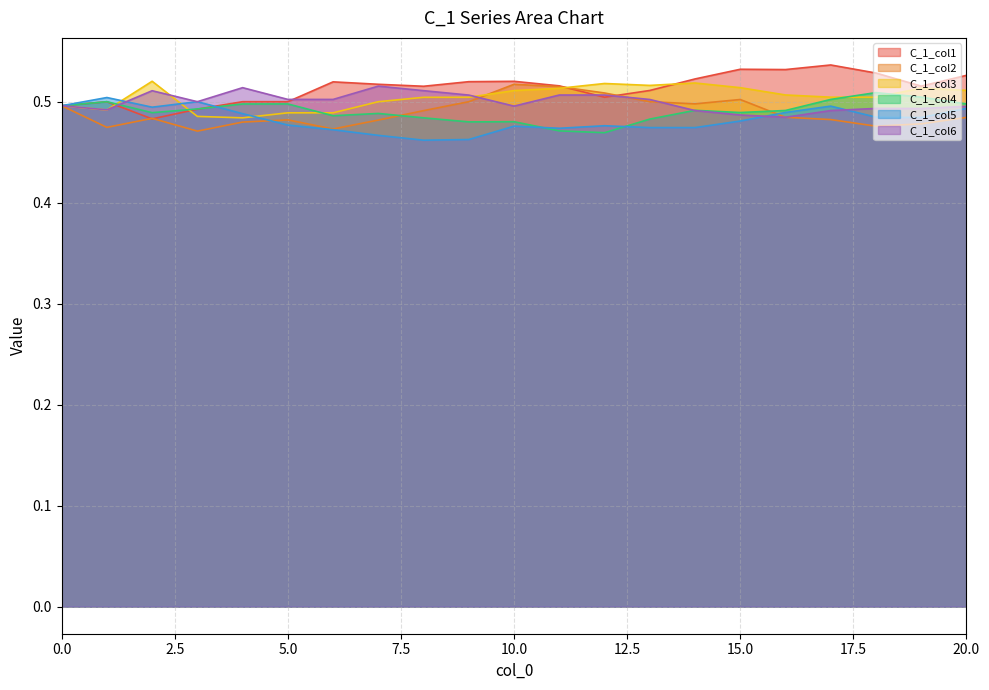

Is it true that C_1_col6 equals 0.5 at 16?

True